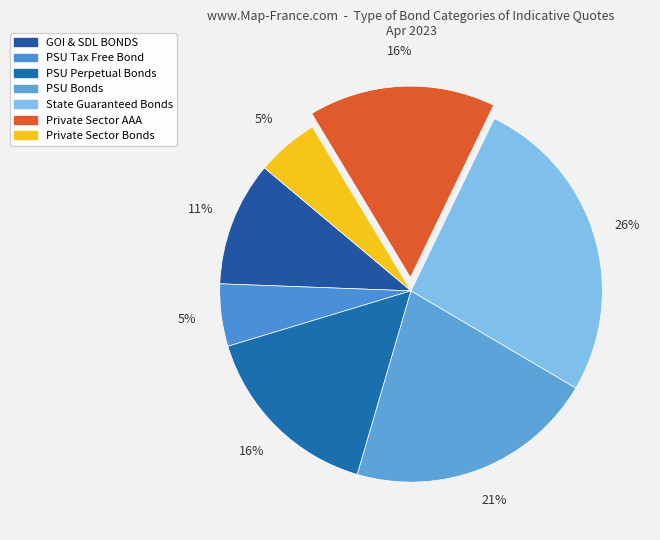

Count the number of slices in the pie.

7